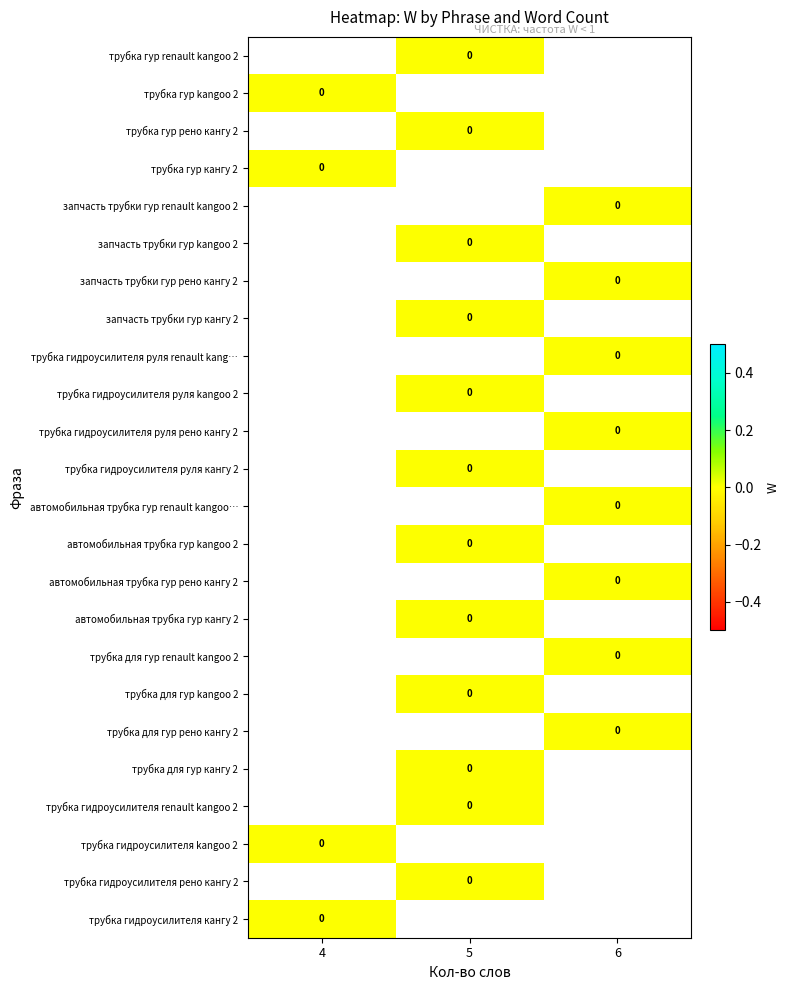

List the series in order of their peak value, lowest first.

трубка гур renault kangoo 2, трубка гур kangoo 2, трубка гур рено кангу 2, трубка гур кангу 2, запчасть трубки гур renault kangoo 2, запчасть трубки гур kangoo 2, запчасть трубки гур рено кангу 2, запчасть трубки гур кангу 2, трубка гидроусилителя руля renault kang…, трубка гидроусилителя руля kangoo 2, трубка гидроусилителя руля рено кангу 2, трубка гидроусилителя руля кангу 2, автомобильная трубка гур renault kangoo…, автомобильная трубка гур kangoo 2, автомобильная трубка гур рено кангу 2, автомобильная трубка гур кангу 2, трубка для гур renault kangoo 2, трубка для гур kangoo 2, трубка для гур рено кангу 2, трубка для гур кангу 2, трубка гидроусилителя renault kangoo 2, трубка гидроусилителя kangoo 2, трубка гидроусилителя рено кангу 2, трубка гидроусилителя кангу 2